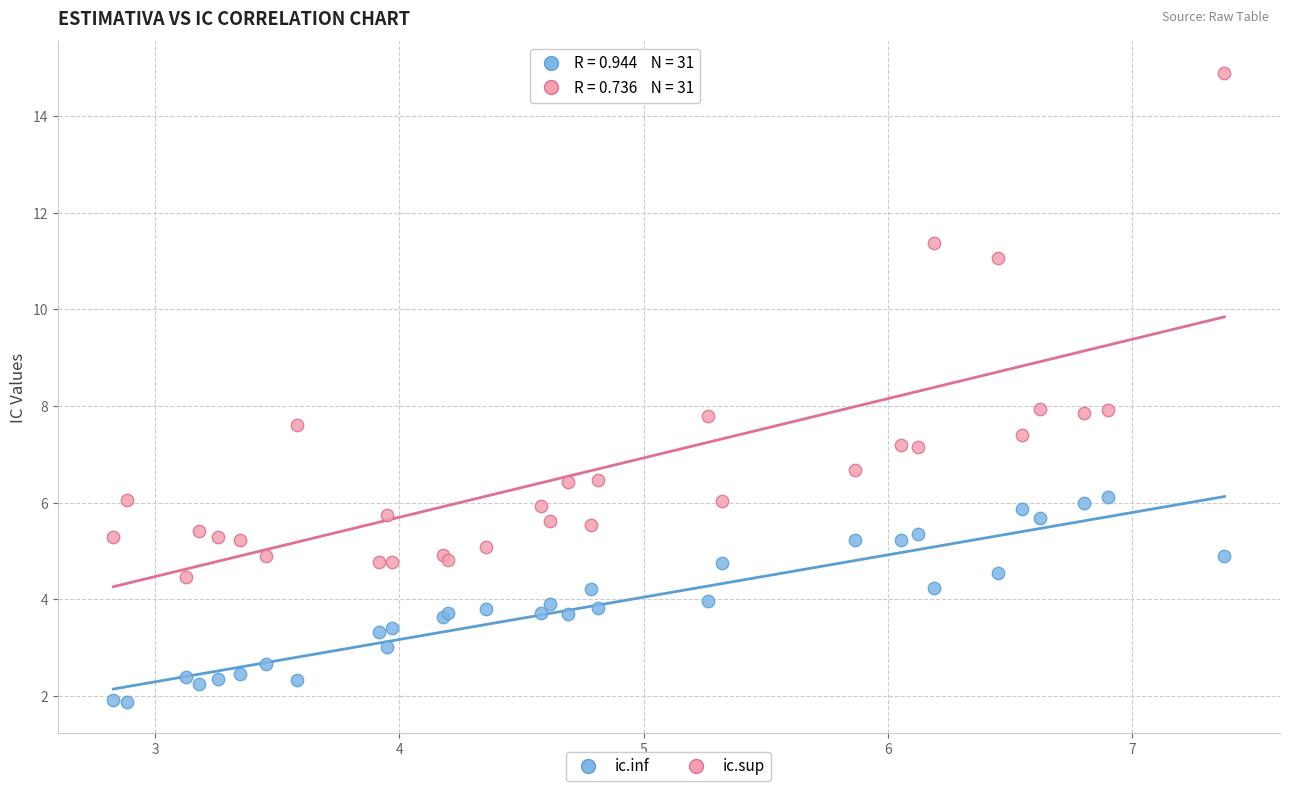

Which series has the widest spread of Y values?

ic.sup